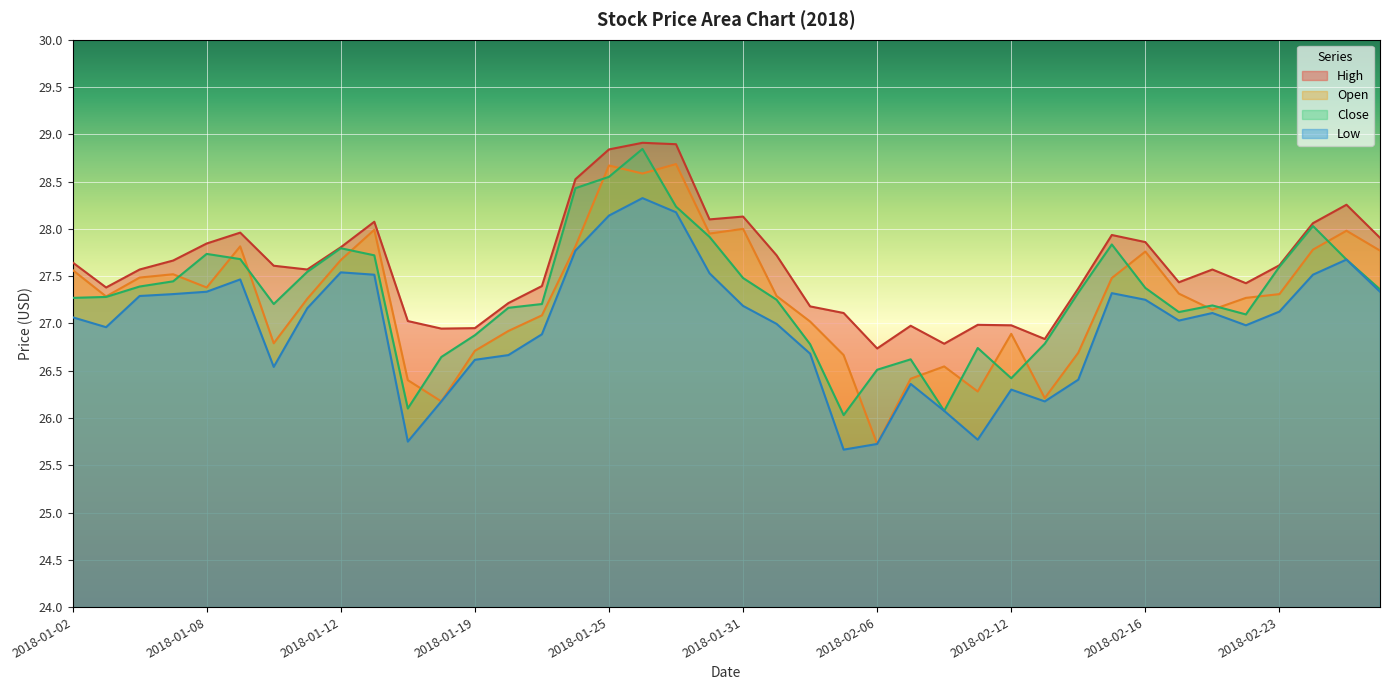

At which category does Open reach its first local valley?

2018-01-03